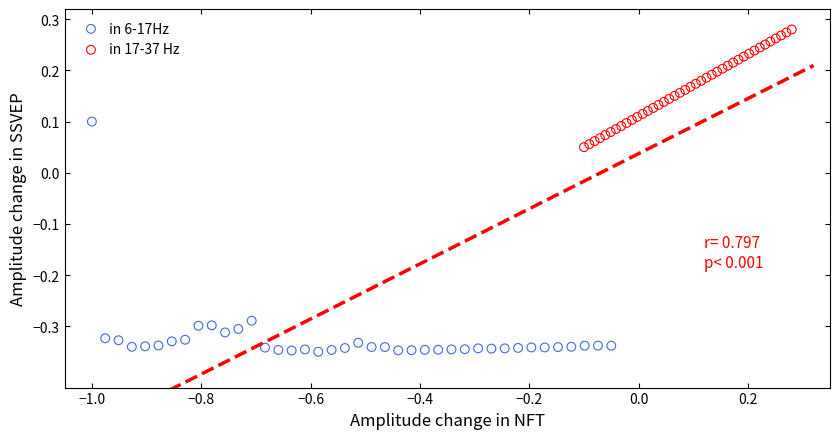

Which series reaches the minimum Y coordinate?

in 6-17Hz